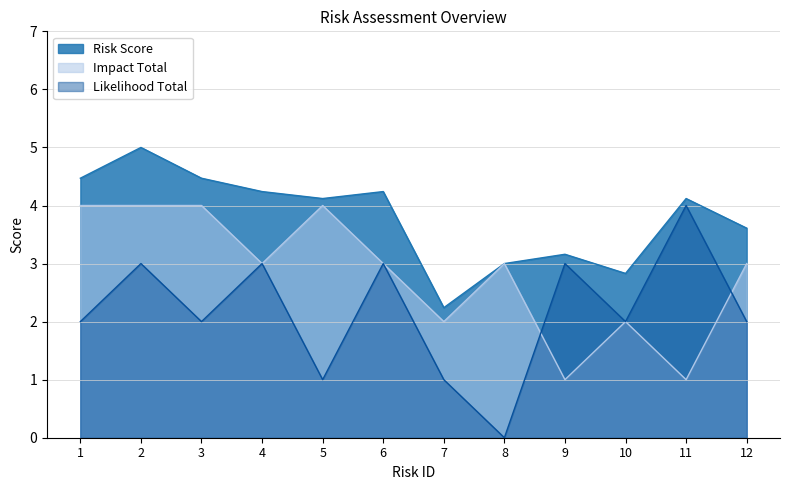

Reading left to right, what are all the values shown in this chart?

Likelihood Total: 2.0	3.0	2.0	3.0	1.0	3.0	1.0	0.0	3.0	2.0	4.0	2.0
Impact Total: 4.0	4.0	4.0	3.0	4.0	3.0	2.0	3.0	1.0	2.0	1.0	3.0
Risk Score: 4.5	5.0	4.5	4.2	4.1	4.2	2.2	3.0	3.2	2.8	4.1	3.6